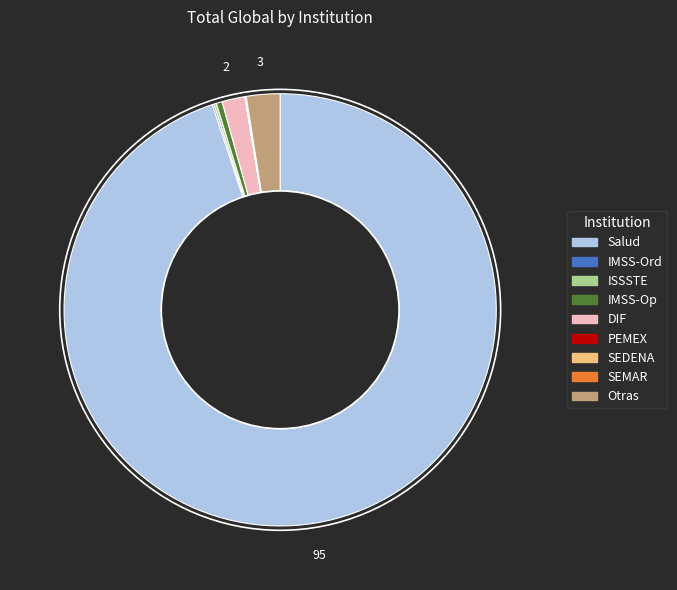

Does any single category account for the majority?

Yes